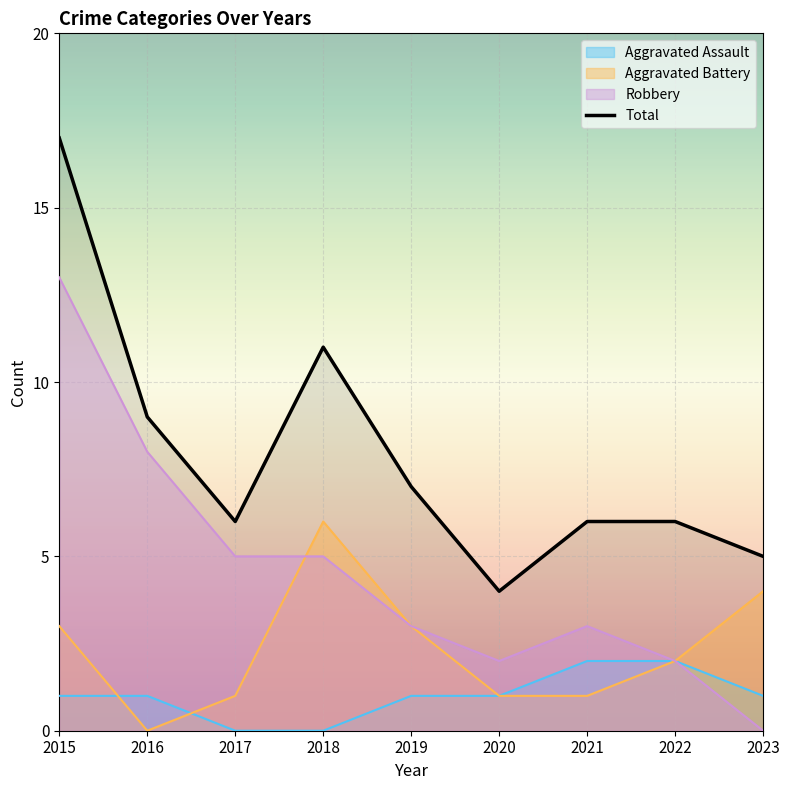

Reading right to left, extract all data points from this chart.

5	6	6	4	7	11	6	9	17